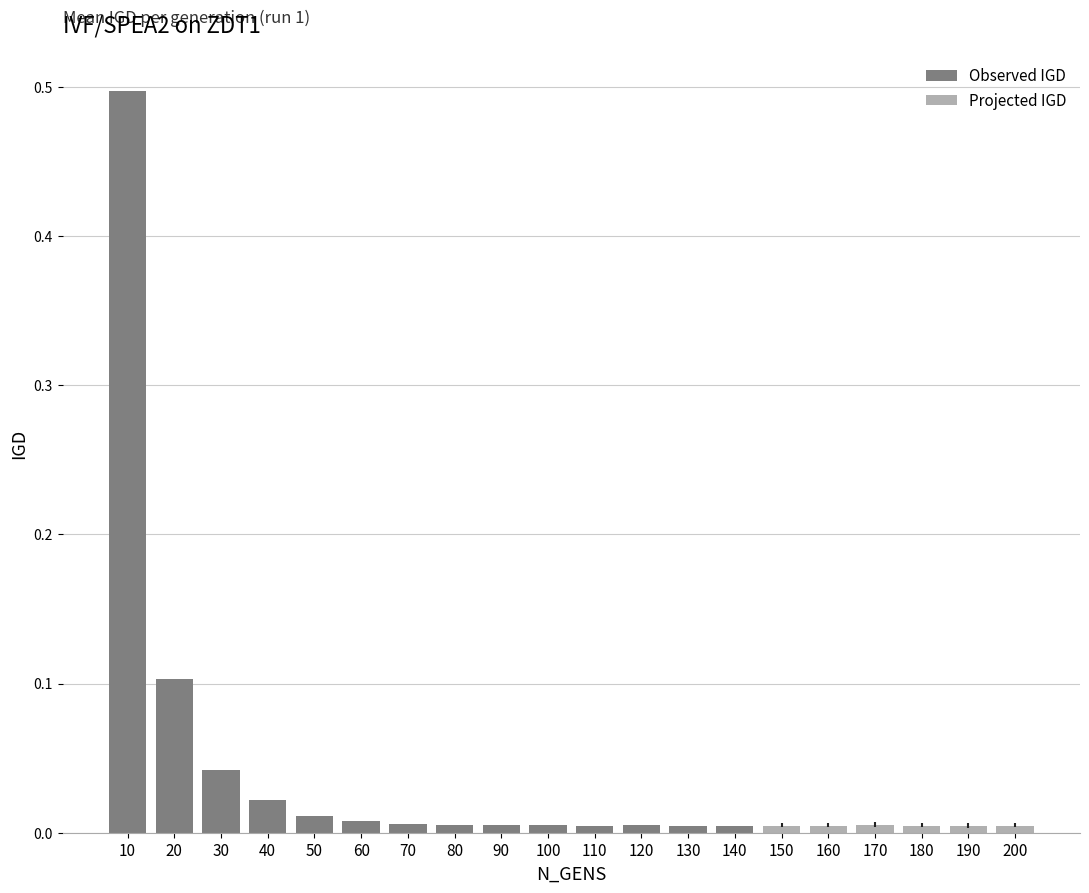

At which category is the sum across all series the highest?

10